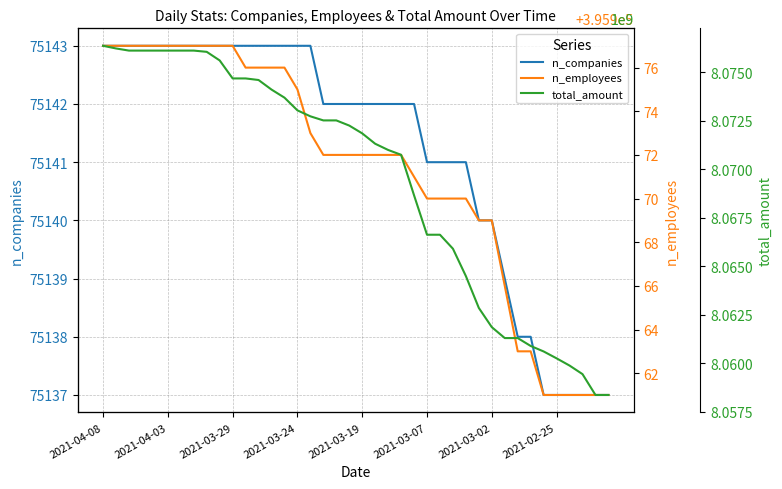

How many data points in n_companies are less than 75142?

15